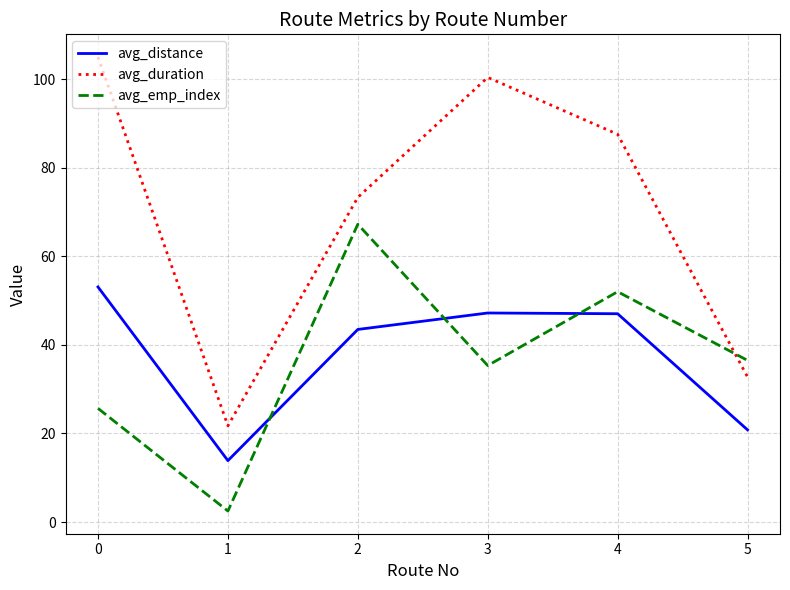

Read the avg_emp_index value at 5.

36.5